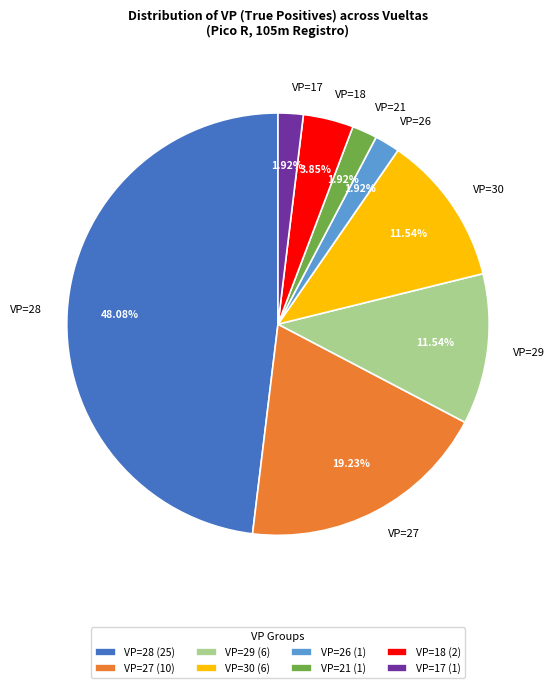

Do VP=18 and VP=17 together represent more than half of the pie?

No